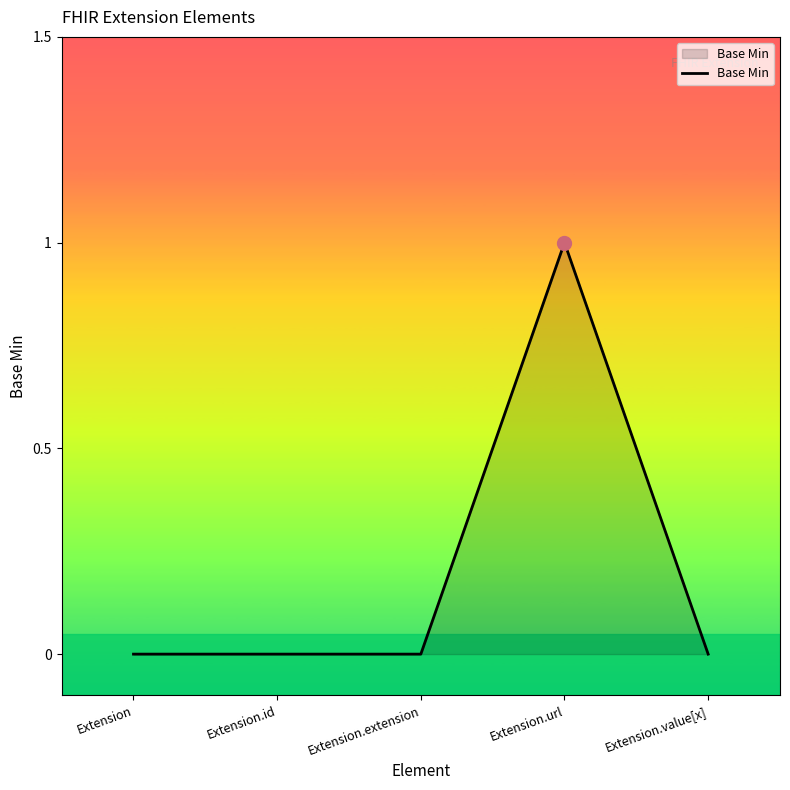

Reading left to right, transcribe all the data shown in this chart.

Extension=0	Extension.id=0	Extension.extension=0	Extension.url=1	Extension.value[x]=0